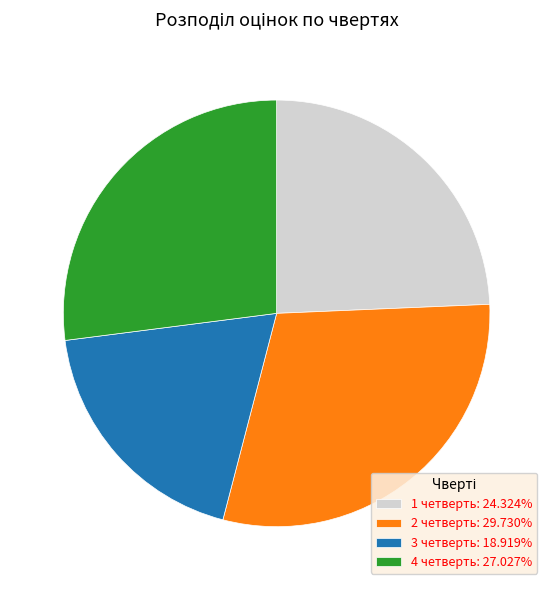

Do 2 четверть: 29.730% and 3 четверть: 18.919% together represent more than half of the pie?

No